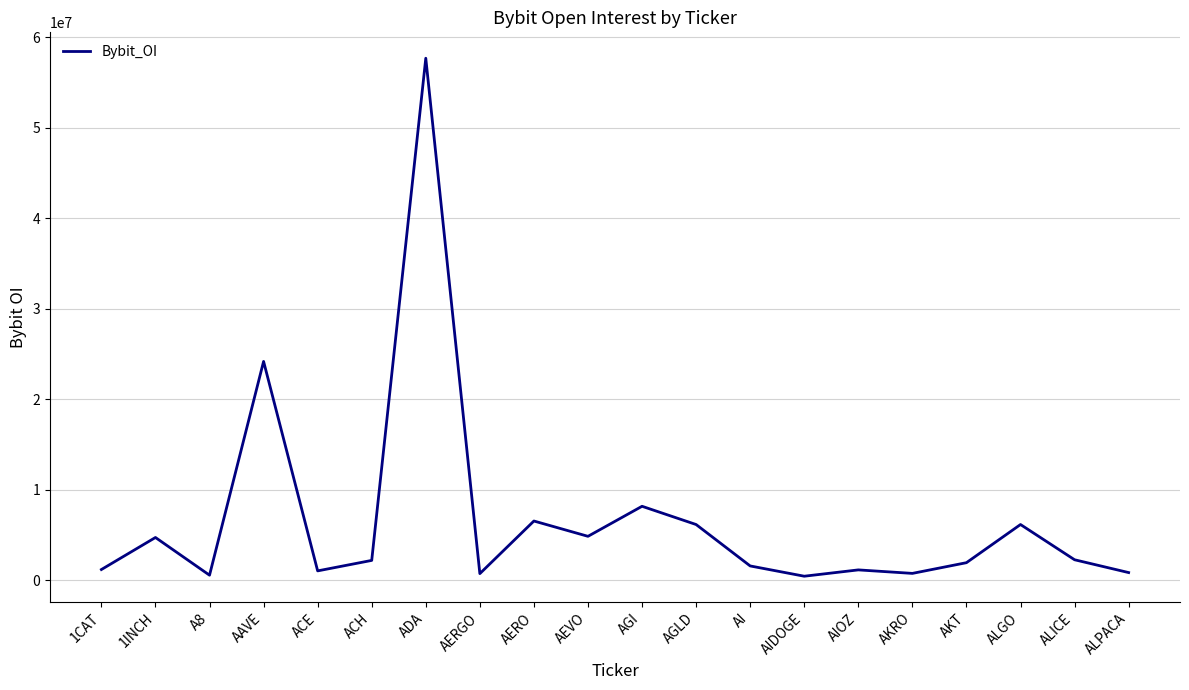

What is the change in value from 1CAT to AAVE?

+23004084